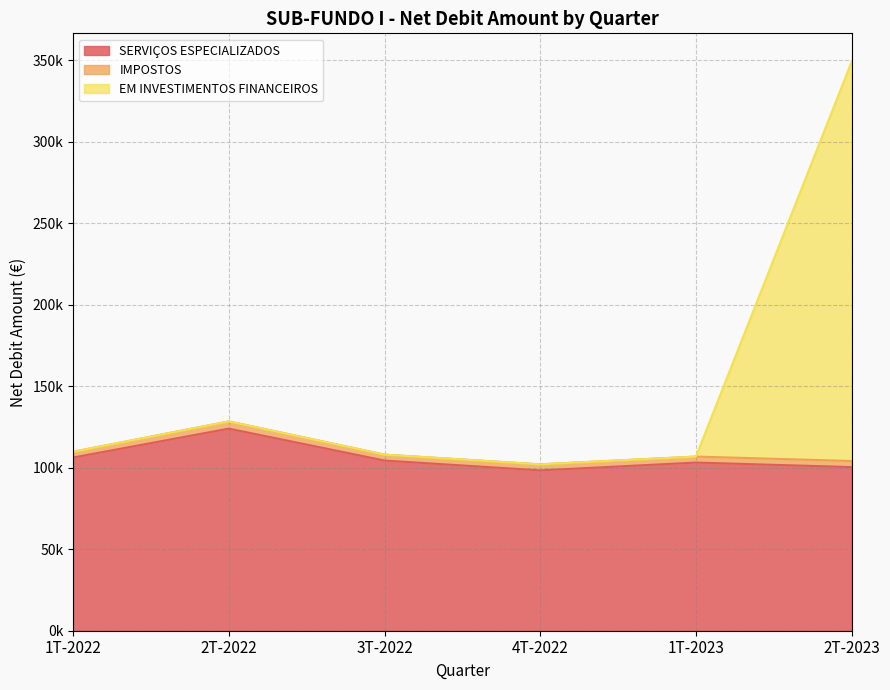

Which series has the widest spread of values?

EM INVESTIMENTOS FINANCEIROS